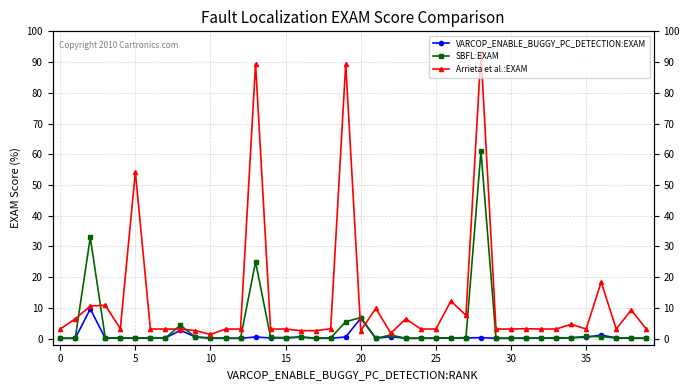

What is the lowest value of the SBFL:EXAM series?

0.1